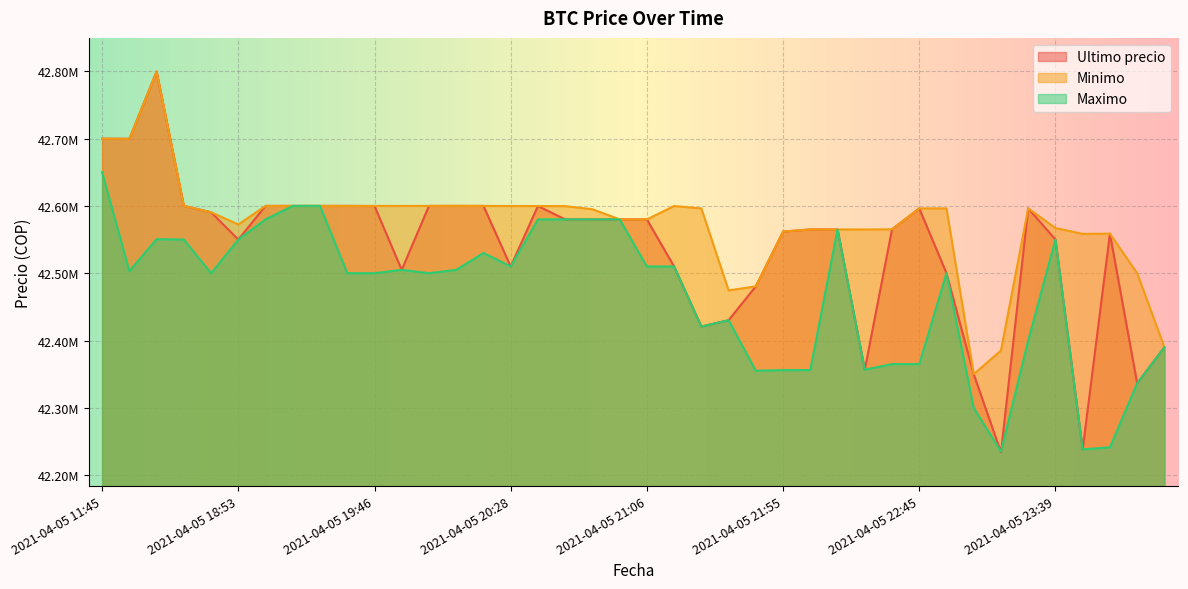

At which label does Minimo first exceed 42596298?

2021-04-05 11:45